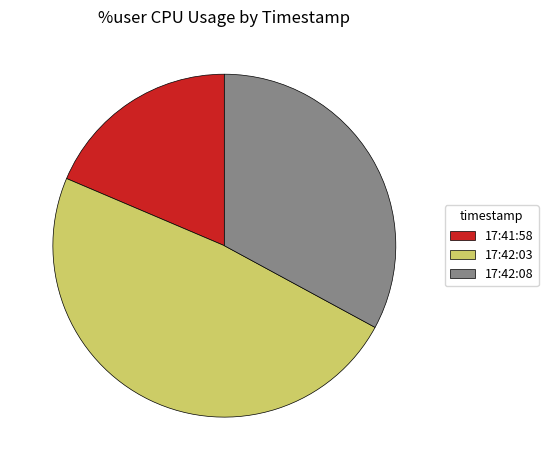

Which slice is the smallest?

17:41:58